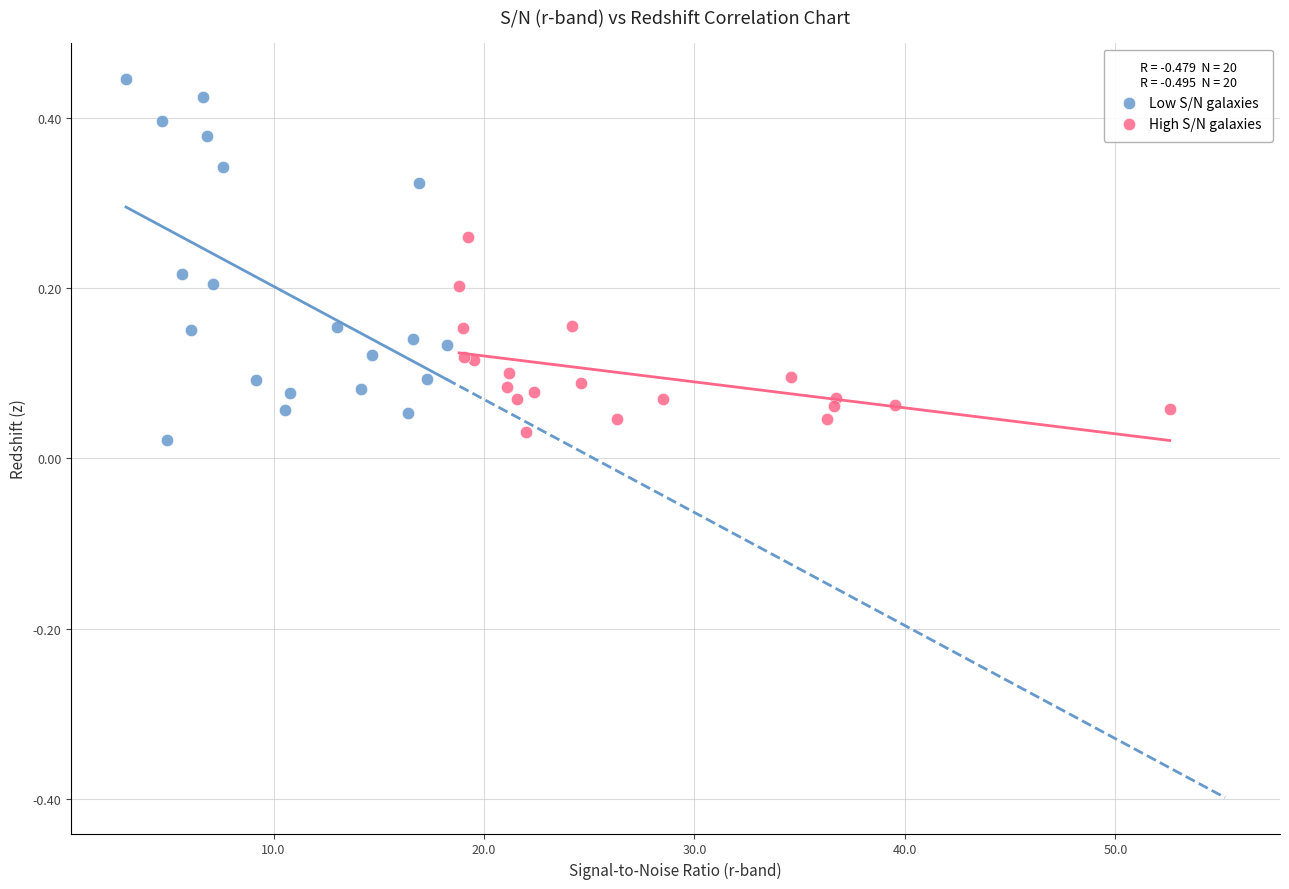

Which series has the largest Y range (max minus min)?

Low S/N galaxies